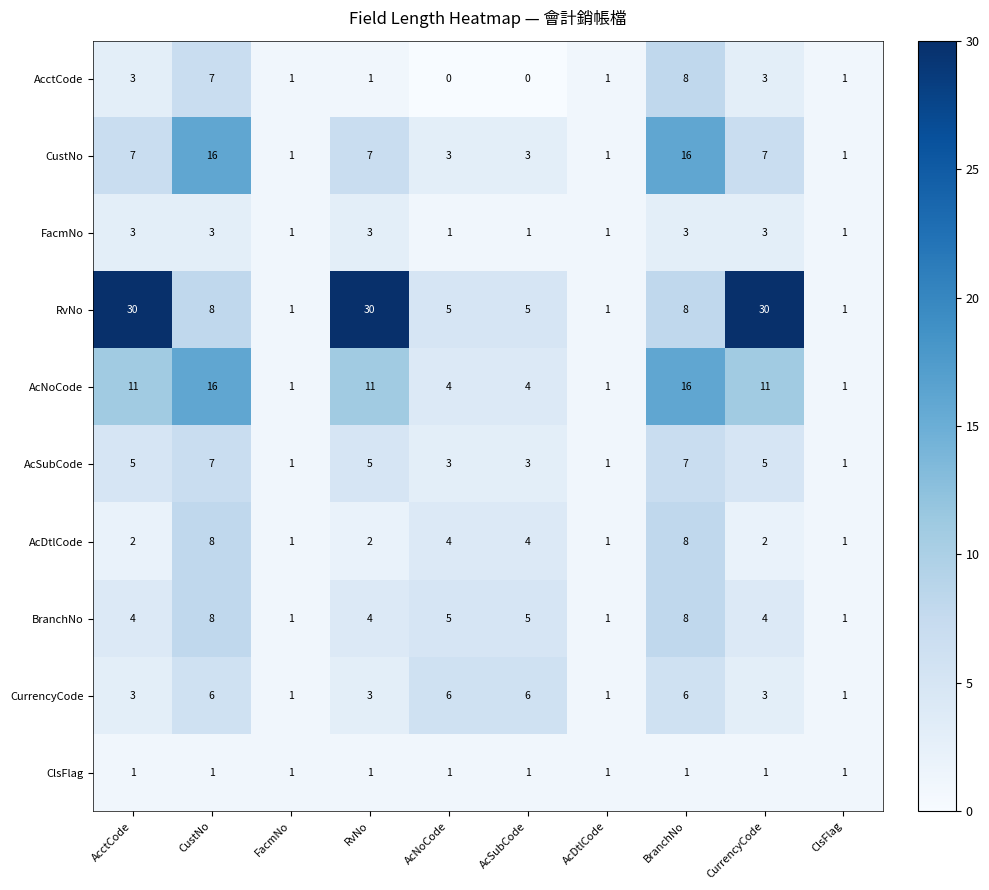

What is the difference between the second highest and second lowest values in the BranchNo series?

7